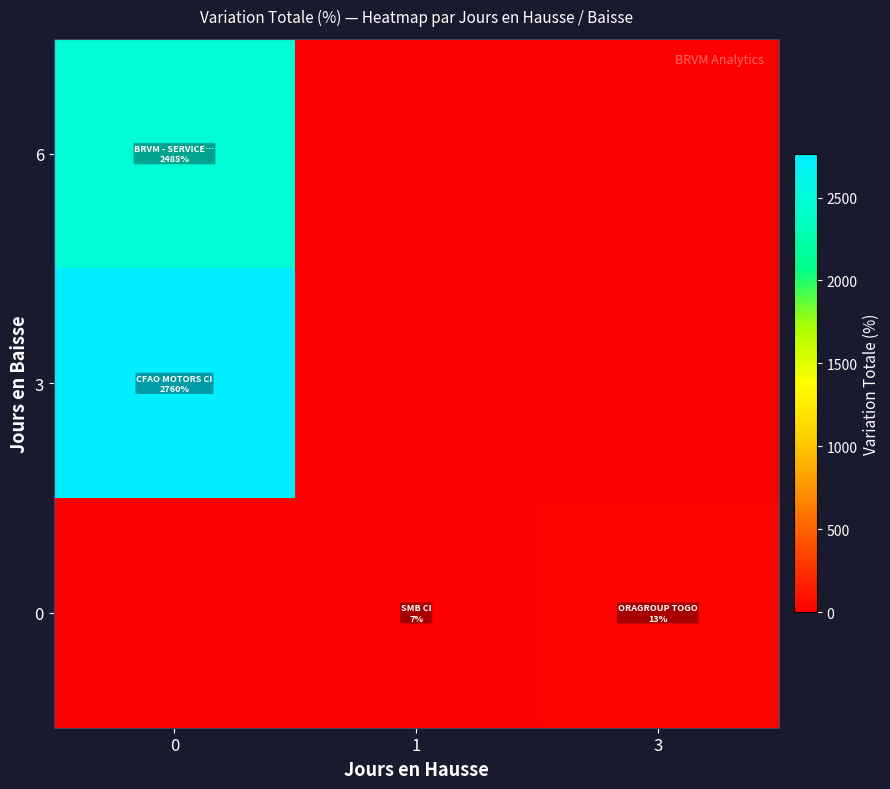

Reading left to right, what are all the values shown in this chart?

row_0: 0=2485.1	1=0.0	3=0.0
row_1: 0=2760.0	1=0.0	3=0.0
row_2: 0=0.0	1=7.1	3=13.1